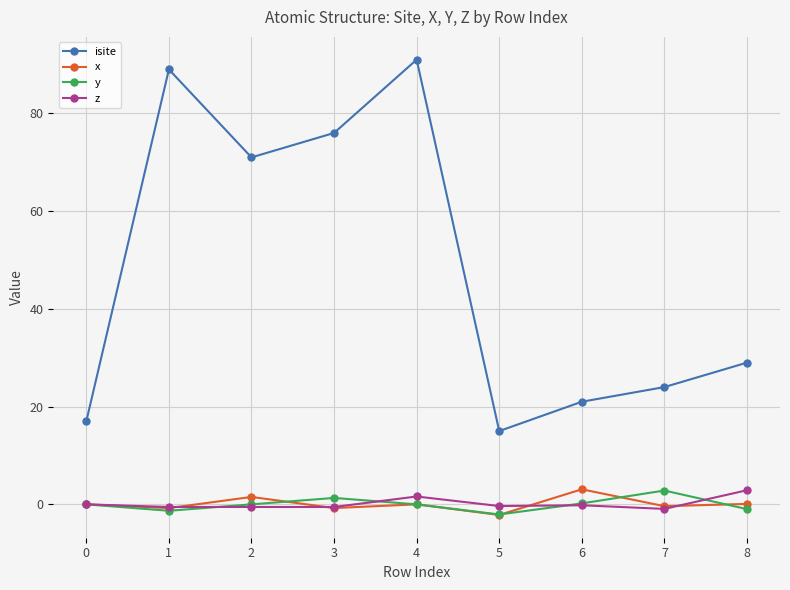

At how many categories does at least one series exceed 66?

4